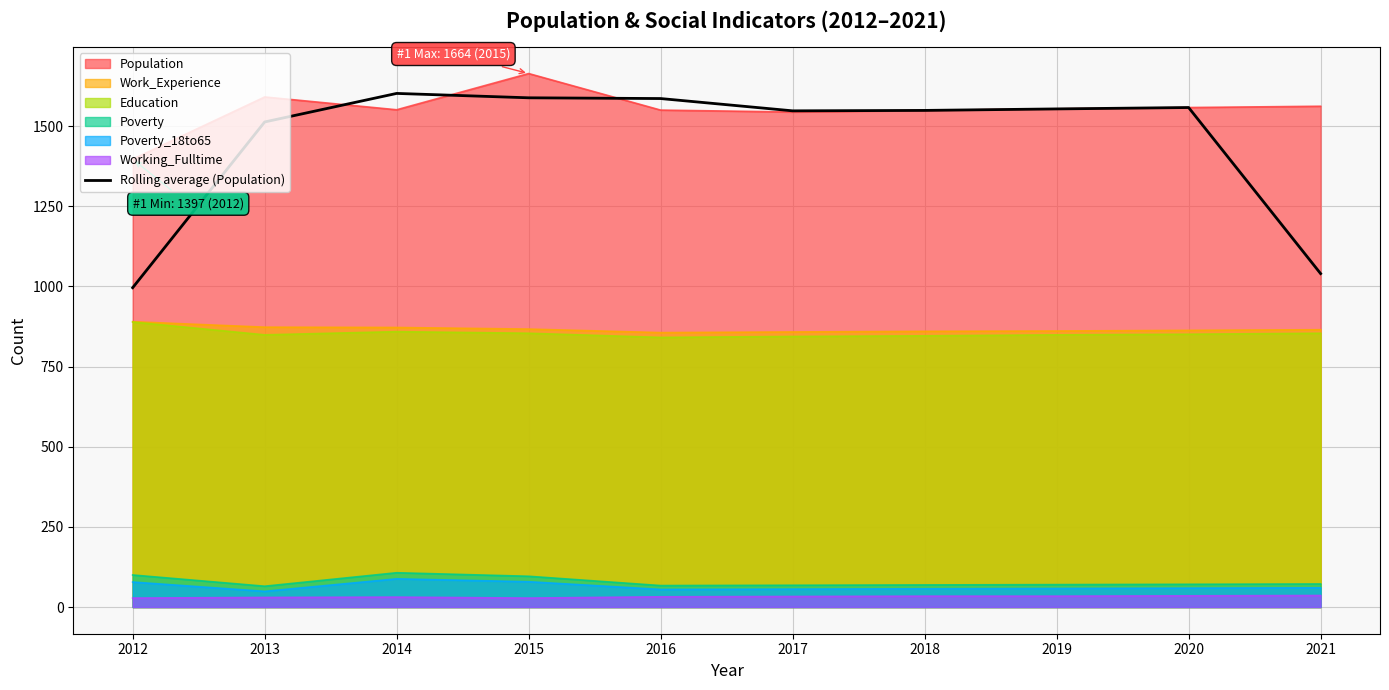

What is the ratio of the value at 2016 to the value at 2013?

1.0